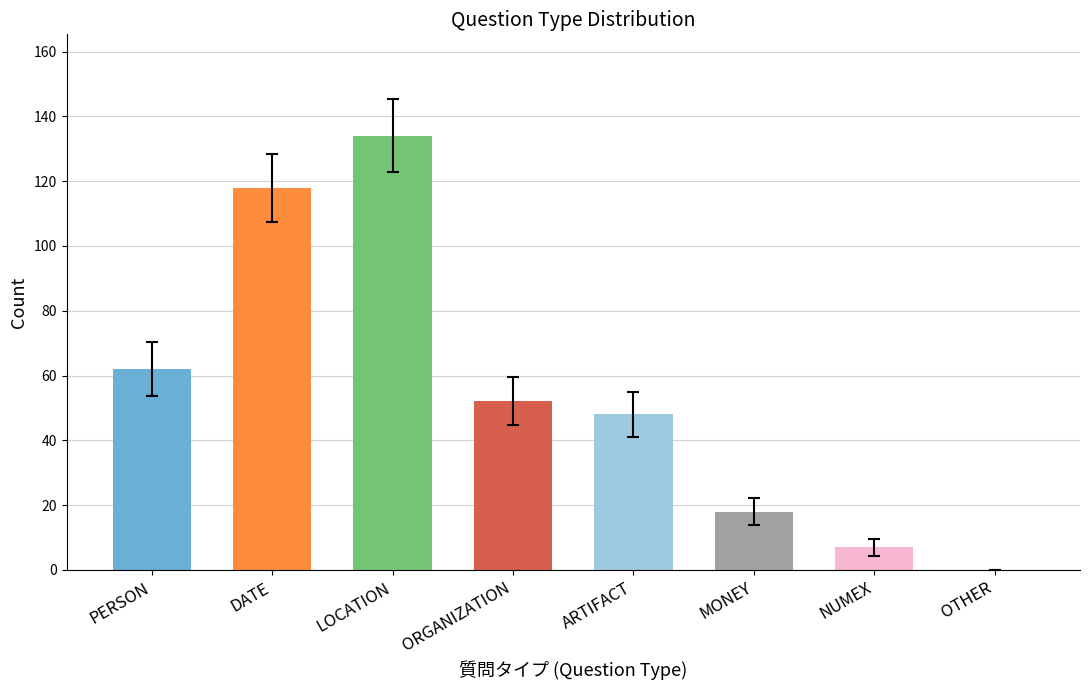

True or false: the data shows 118 at DATE.

True